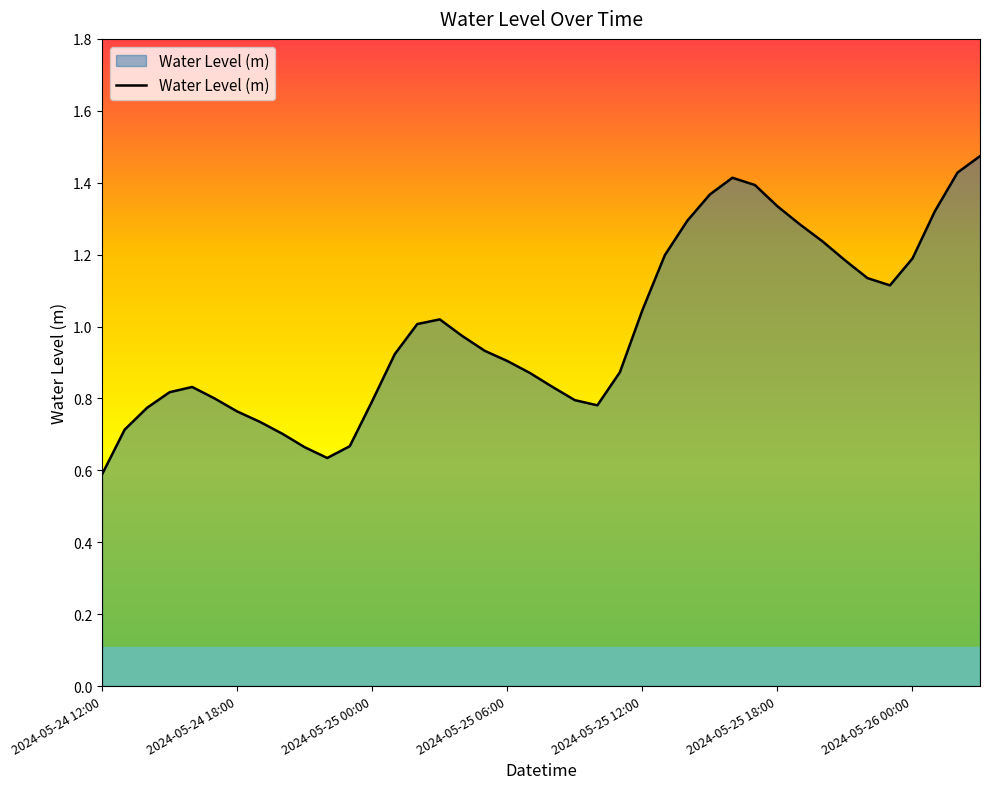

How many lines are shown in the chart?

1